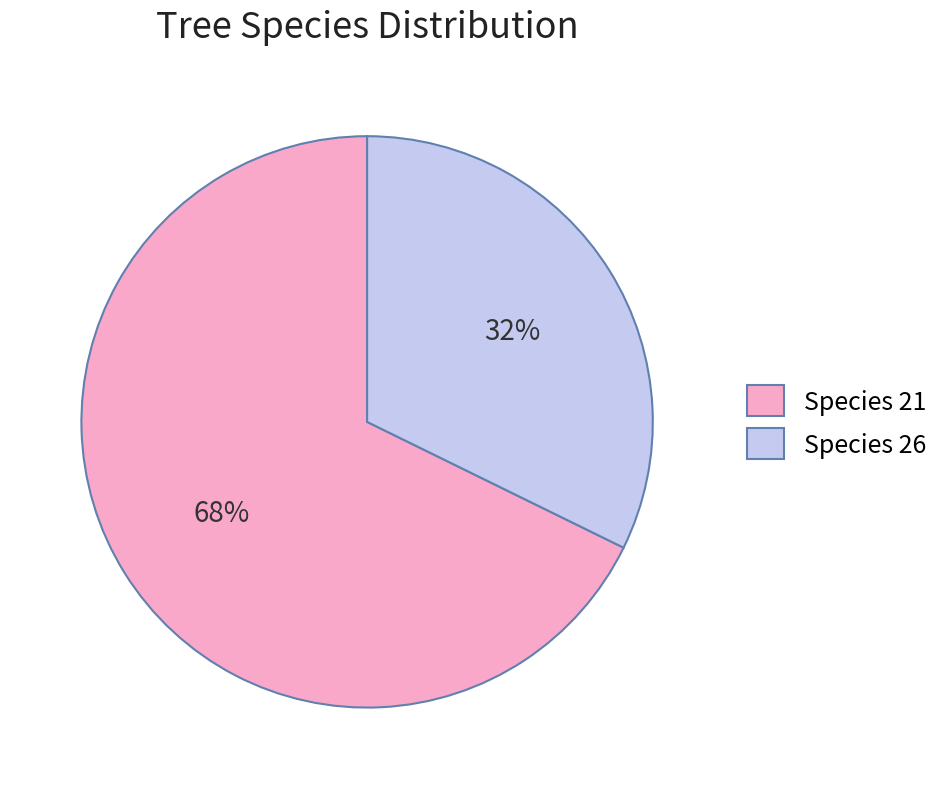

Count the number of slices in the pie.

2